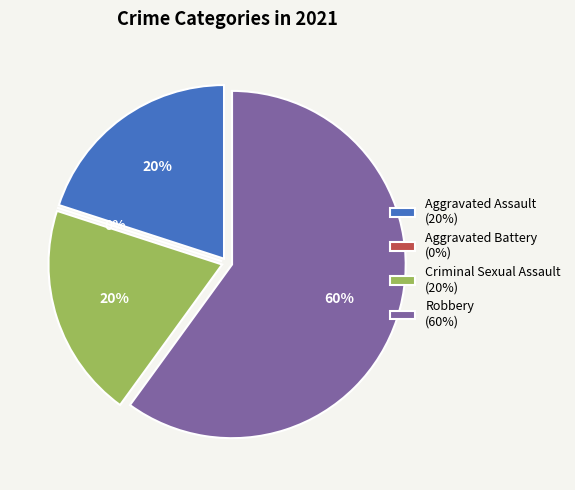

Is it true that Aggravated Battery is 7% of the pie?

False